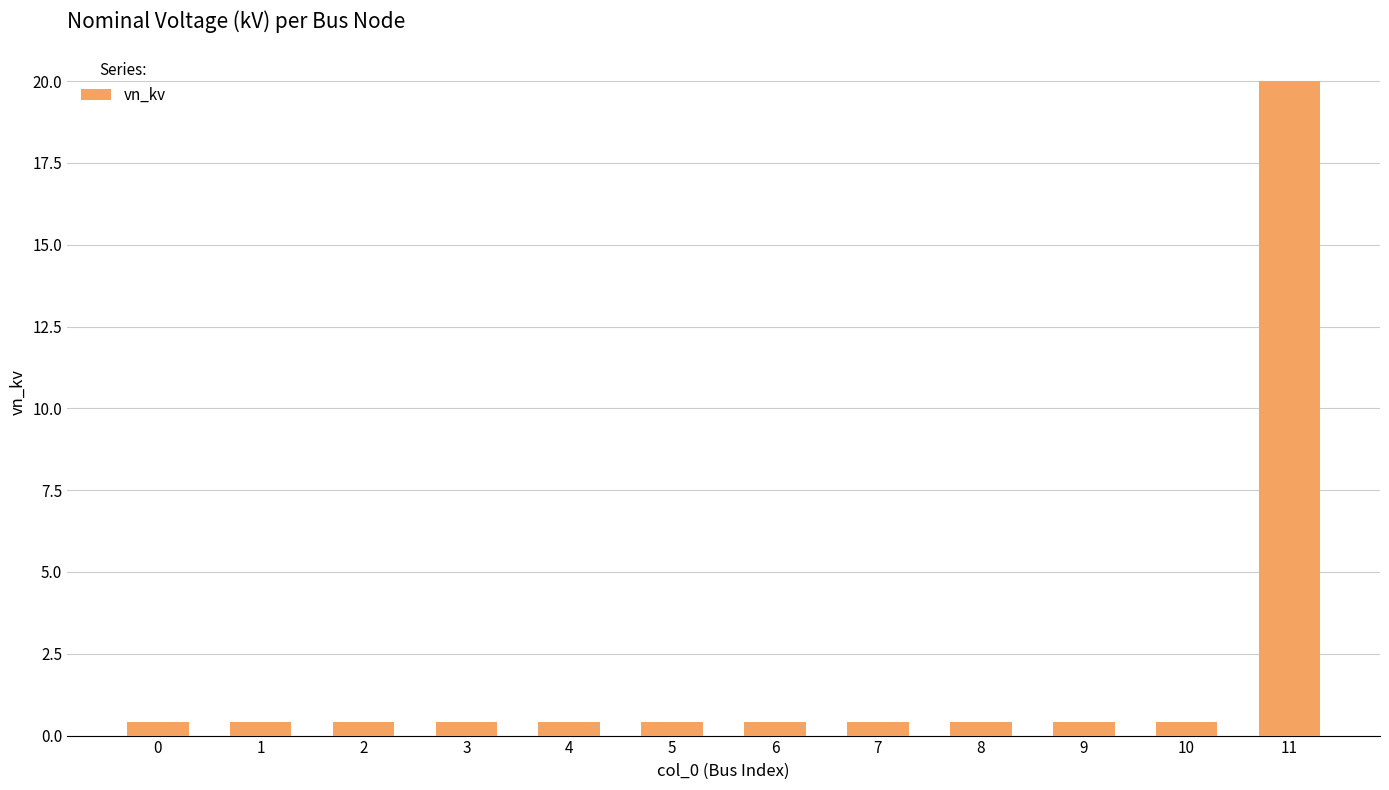

The chart shows a value of 0.4 at 1. True or false?

True